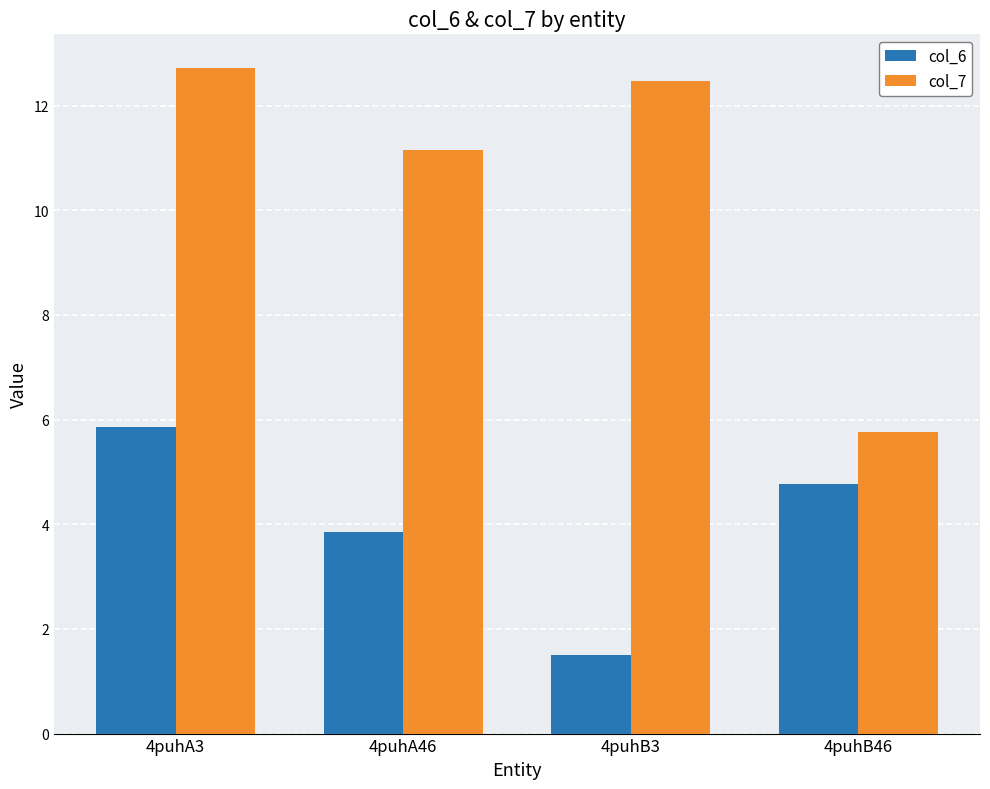

What is the total value across all series at 4puhB3?

14.0